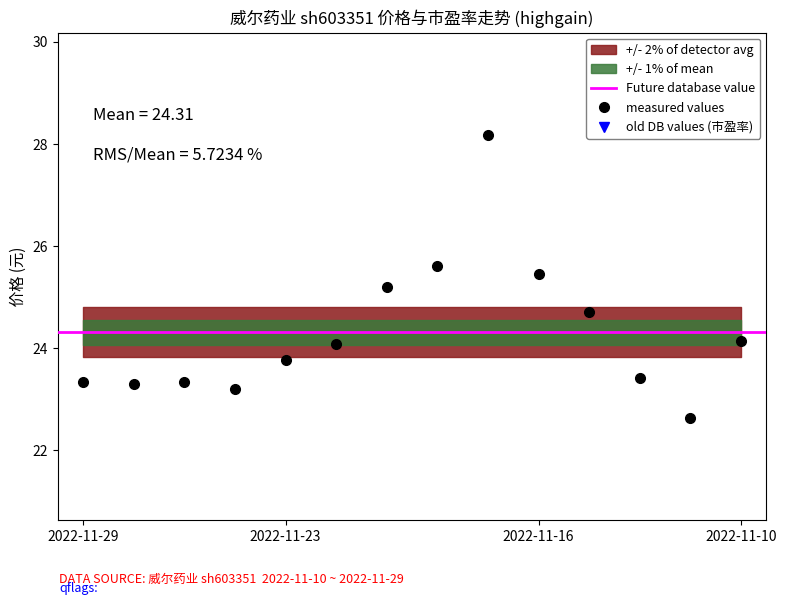

What is the average value of the 市盈率 series?

34.3